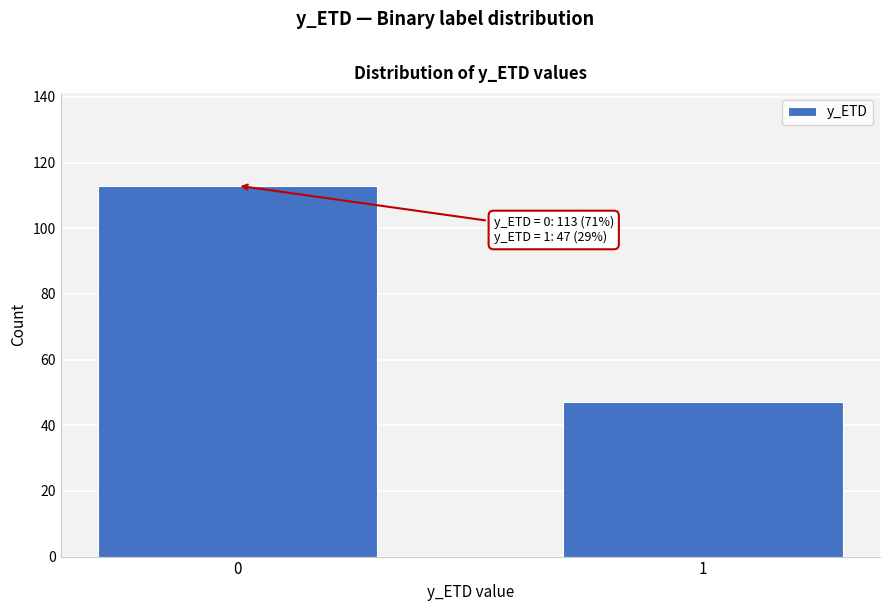

Reading left to right, list all the values displayed in this chart.

113	47